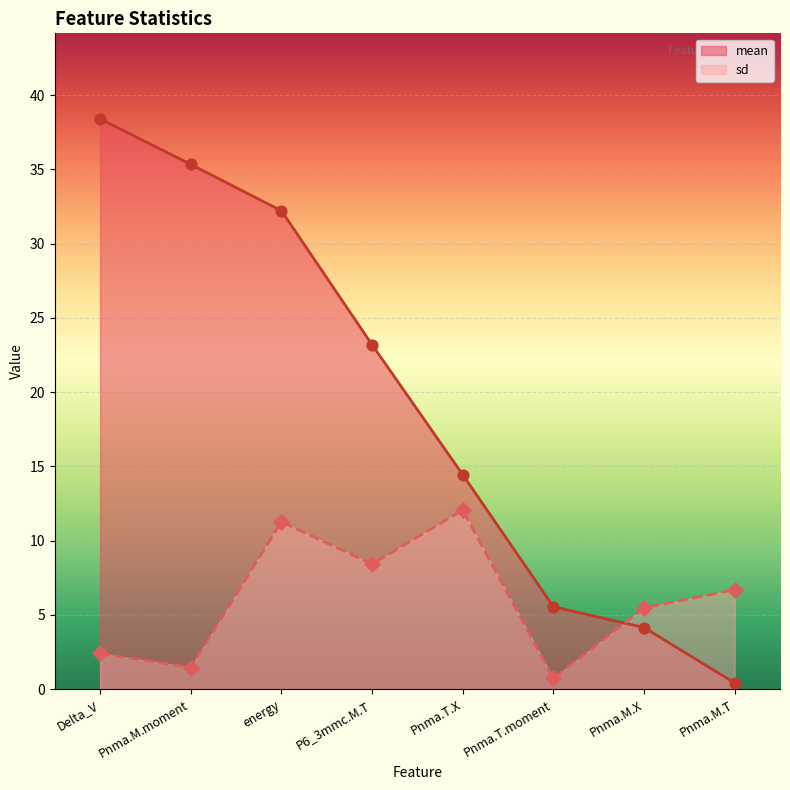

Is the value of sd at Pnma.M.T greater than the value of mean at Delta_V?

No